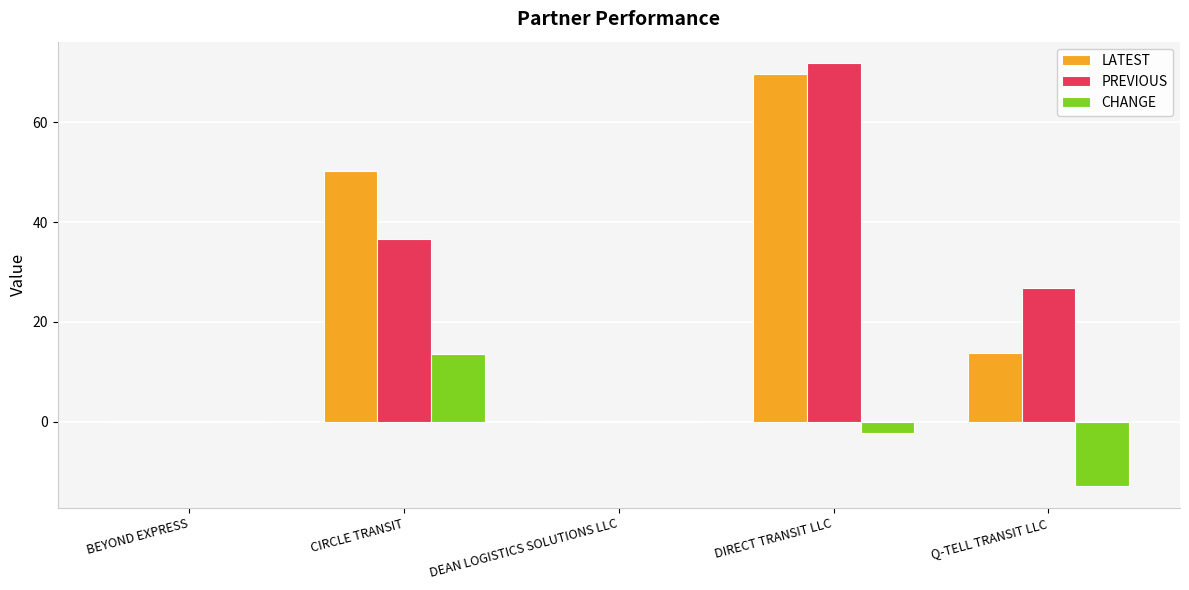

Reading left to right, list all the values displayed in this chart.

LATEST: 0.0	50.3	0.0	69.7	13.7
PREVIOUS: 0.0	36.7	0.0	71.9	26.7
CHANGE: 0.0	13.6	0.0	-2.2	-13.0